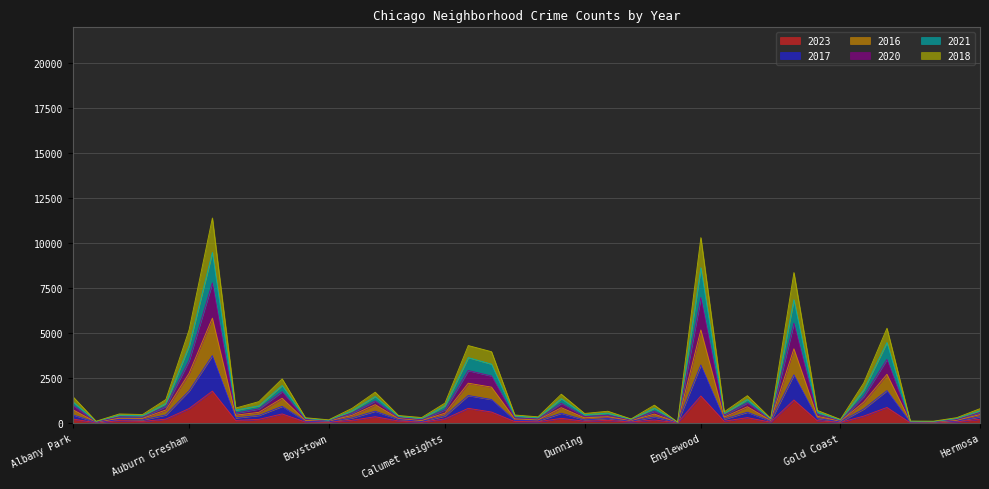

True or false: 2016 and 2017 cross at least once.

False